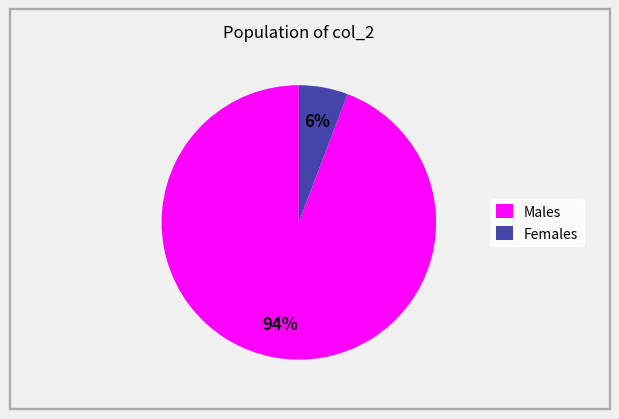

To the nearest percent, what percentage of the pie is Males?

94%